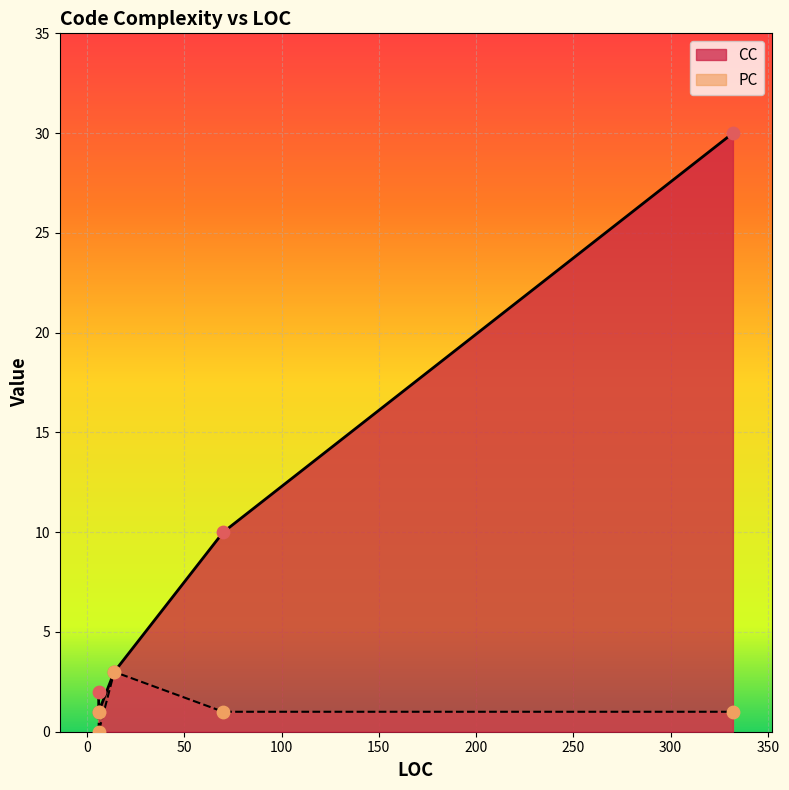

At how many categories does at least one series exceed 14?

1